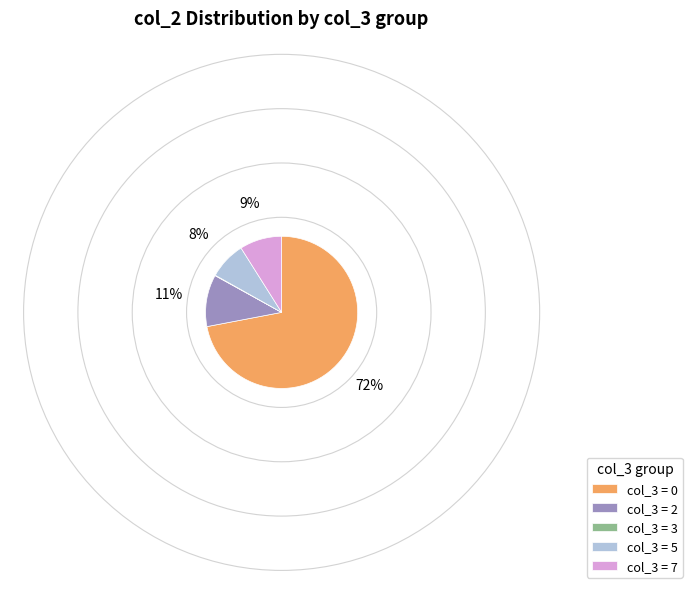

Does col_3 = 0 represent more than half of the total?

Yes